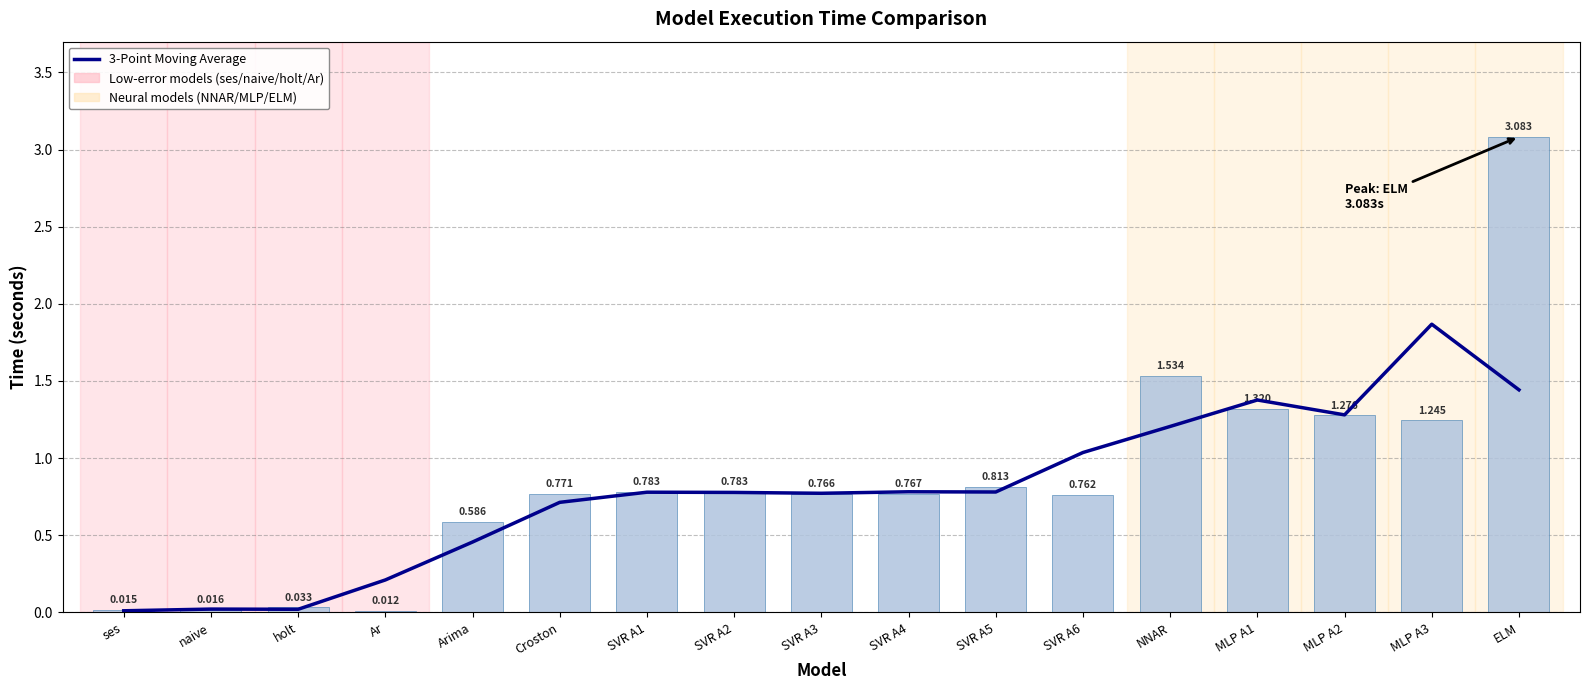

The value of Execution Time at SVR A1 is 0.8. True or false?

True